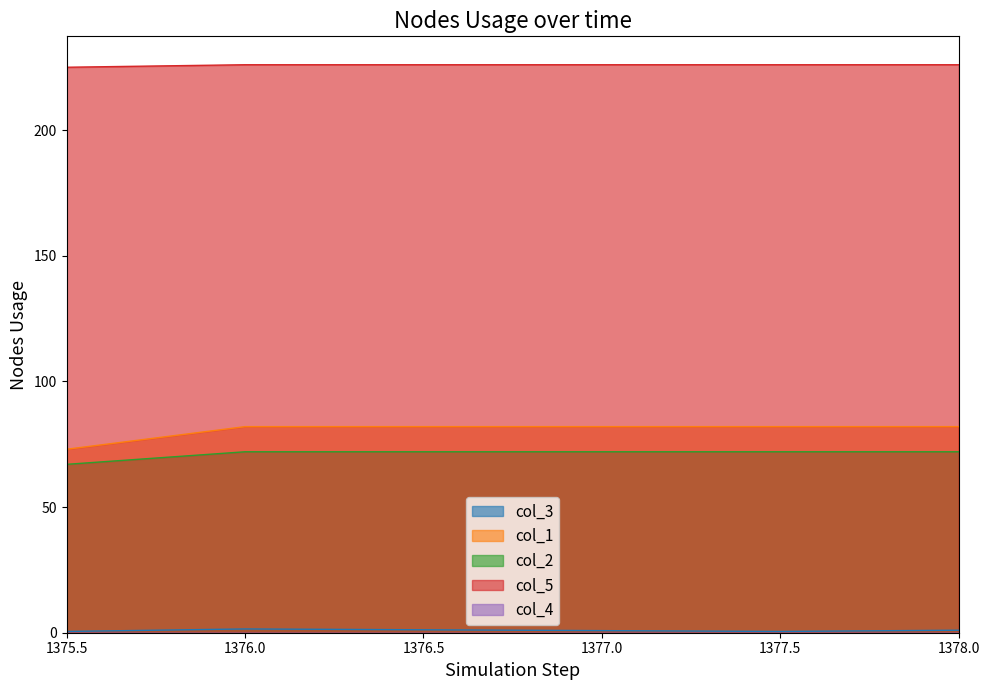

What is the highest value of the col_5 series?

226.0